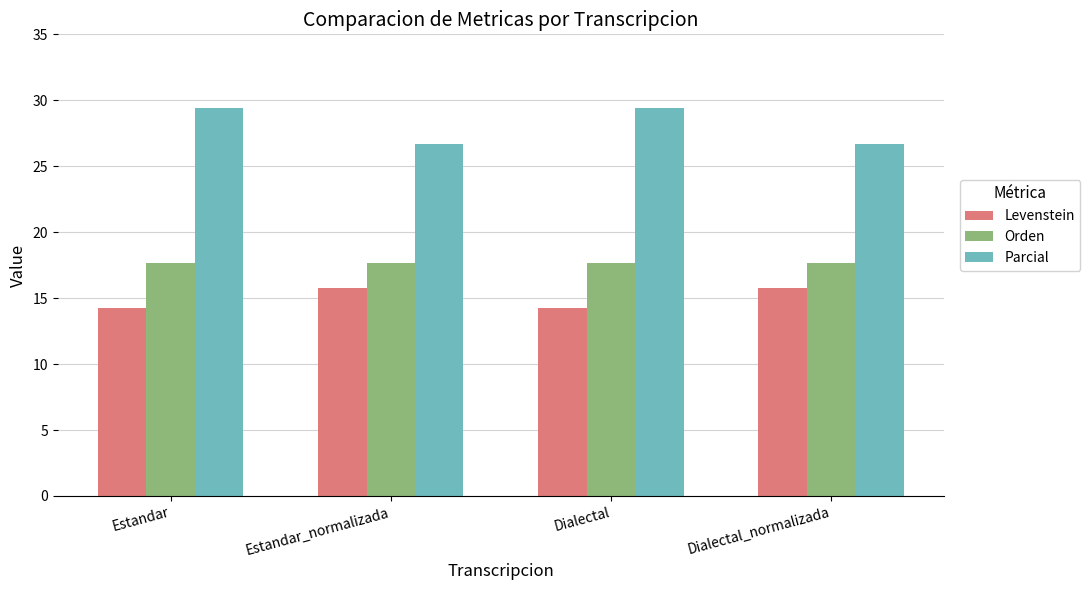

Reading left to right, what are all the values shown in this chart?

Levenstein: 14.3	15.8	14.3	15.8
Orden: 17.6	17.6	17.6	17.6
Parcial: 29.4	26.7	29.4	26.7